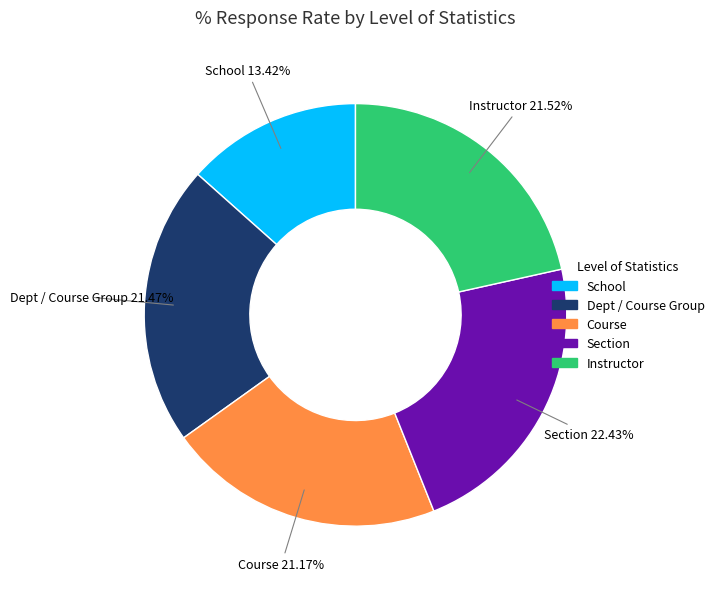

Which has a higher value, School or Course?

Course